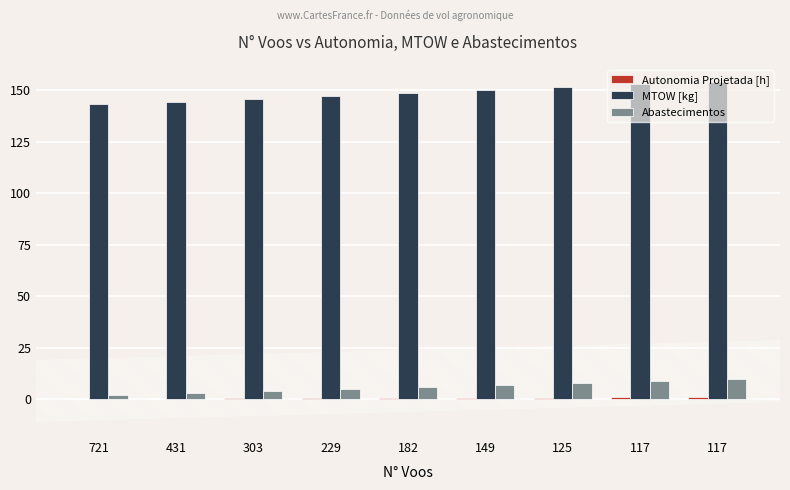

List the labels in order of Abastecimentos value, largest first.

117, 117, 125, 149, 182, 229, 303, 431, 721